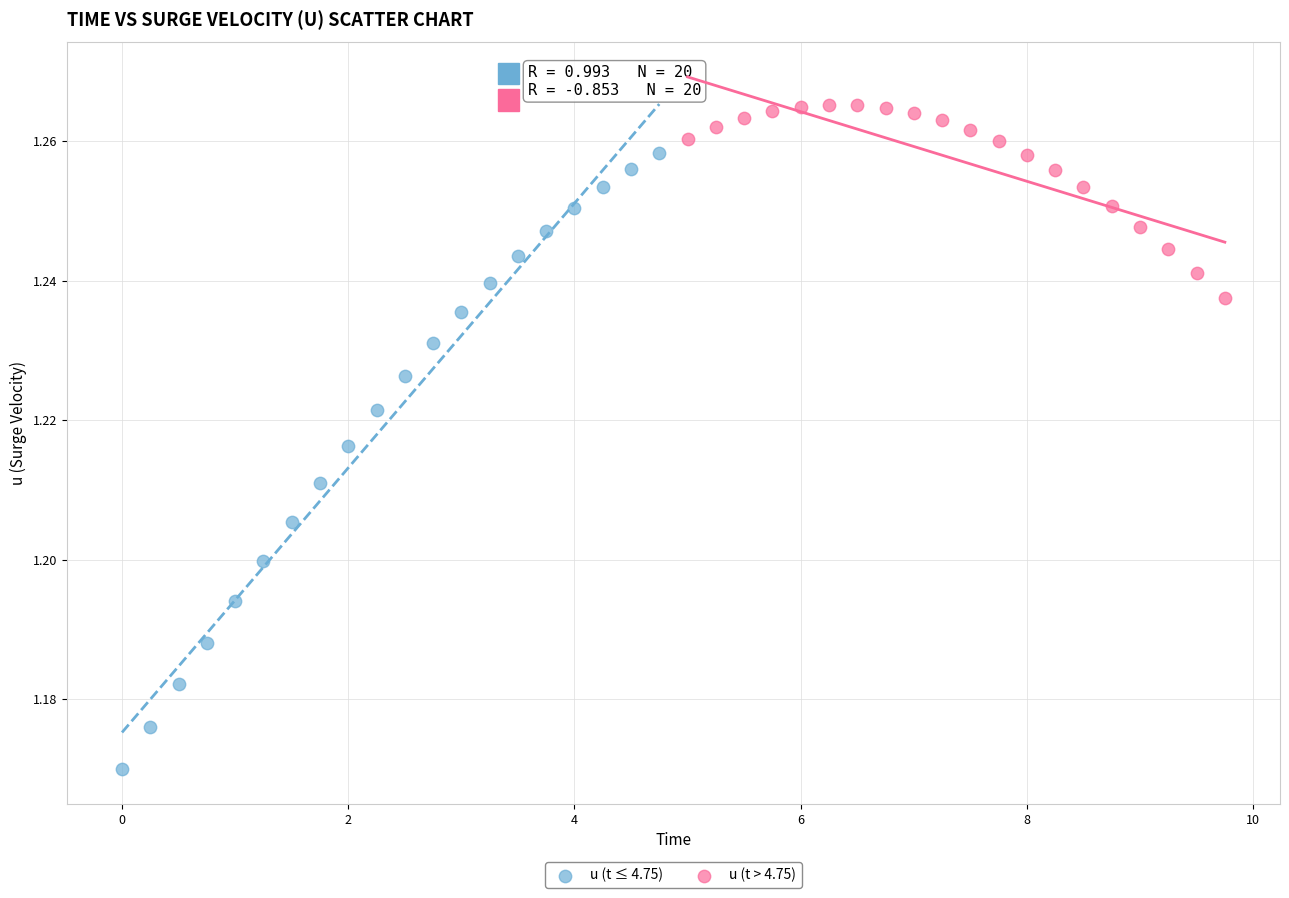

Which series reaches the minimum Y coordinate?

u (t ≤ 4.75)